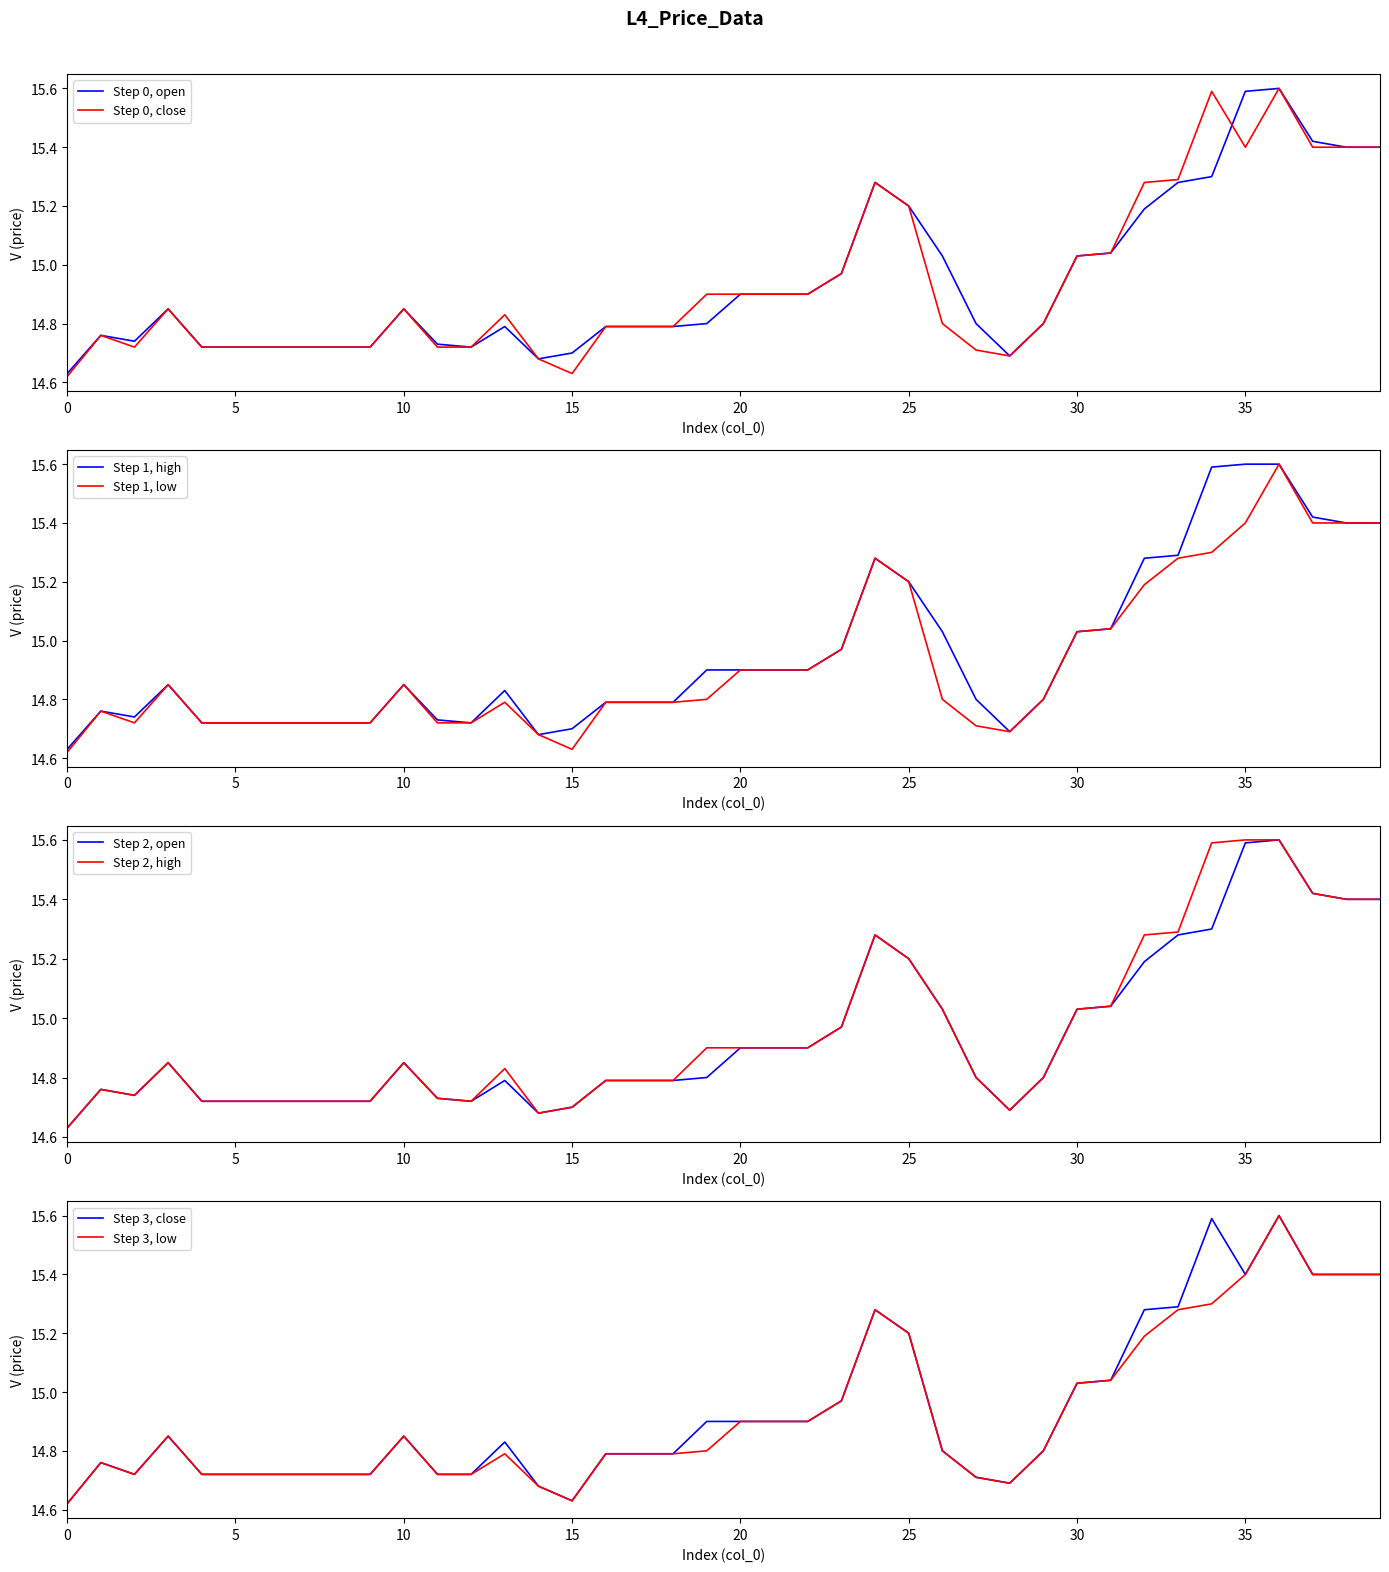

Reading left to right, extract all data points from this chart.

open: 14.6	14.8	14.7	14.8	14.7	14.7	14.7	14.7	14.7	14.7	14.8	14.7	14.7	14.8	14.7	14.7	14.8	14.8	14.8	14.8	14.9	14.9	14.9	15.0	15.3	15.2	15.0	14.8	14.7	14.8	15.0	15.0	15.2	15.3	15.3	15.6	15.6	15.4	15.4	15.4
close: 14.6	14.8	14.7	14.8	14.7	14.7	14.7	14.7	14.7	14.7	14.8	14.7	14.7	14.8	14.7	14.6	14.8	14.8	14.8	14.9	14.9	14.9	14.9	15.0	15.3	15.2	14.8	14.7	14.7	14.8	15.0	15.0	15.3	15.3	15.6	15.4	15.6	15.4	15.4	15.4
high: 14.6	14.8	14.7	14.8	14.7	14.7	14.7	14.7	14.7	14.7	14.8	14.7	14.7	14.8	14.7	14.7	14.8	14.8	14.8	14.9	14.9	14.9	14.9	15.0	15.3	15.2	15.0	14.8	14.7	14.8	15.0	15.0	15.3	15.3	15.6	15.6	15.6	15.4	15.4	15.4
low: 14.6	14.8	14.7	14.8	14.7	14.7	14.7	14.7	14.7	14.7	14.8	14.7	14.7	14.8	14.7	14.6	14.8	14.8	14.8	14.8	14.9	14.9	14.9	15.0	15.3	15.2	14.8	14.7	14.7	14.8	15.0	15.0	15.2	15.3	15.3	15.4	15.6	15.4	15.4	15.4